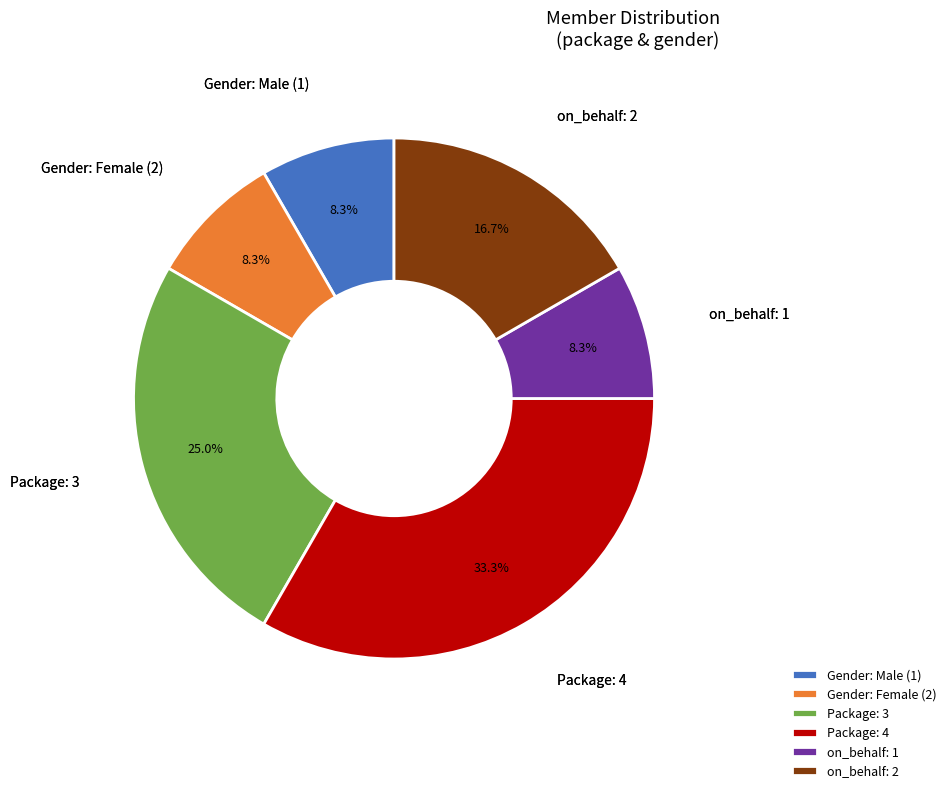

Is the sum of on_behalf: 1 and on_behalf: 2 greater than half?

No